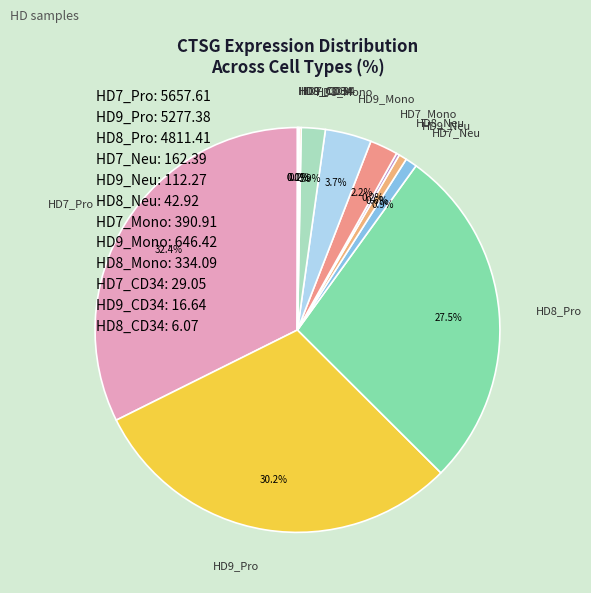

Which has a higher value, HD7_Neu or HD9_Mono?

HD9_Mono